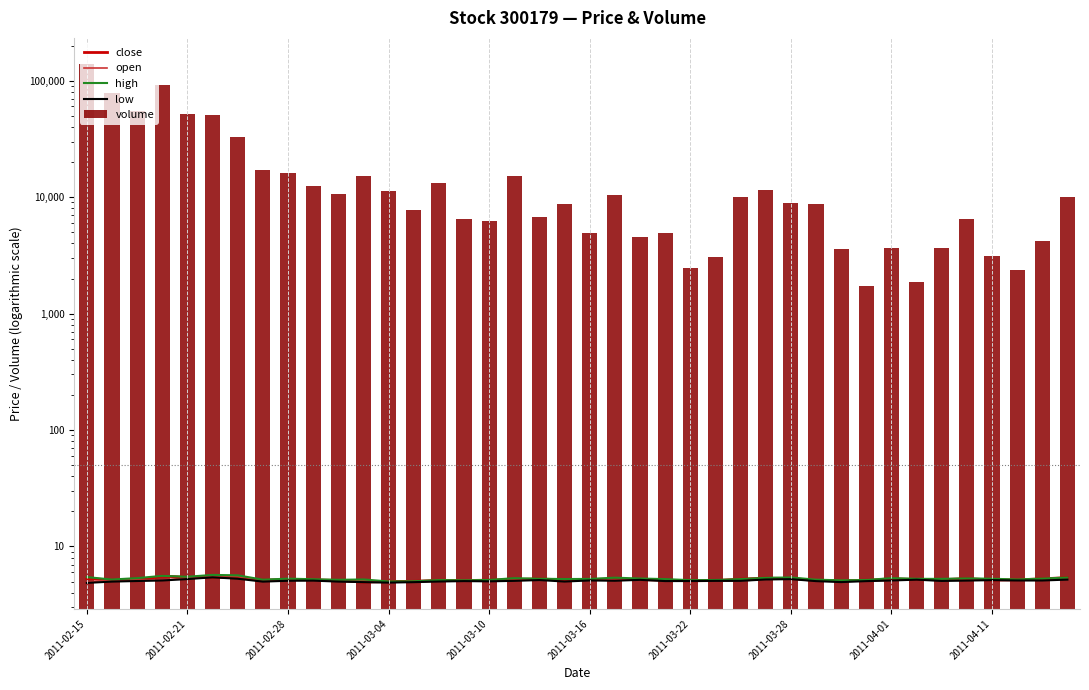

What is the difference between the second highest and second lowest values in the open series?

0.5